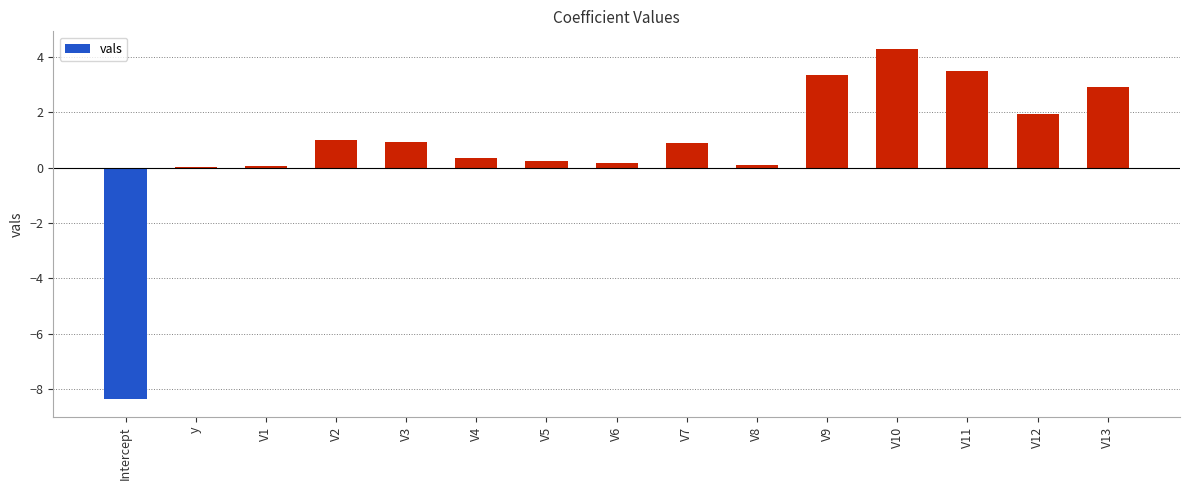

The chart shows a value of 0.4 at V4. True or false?

True